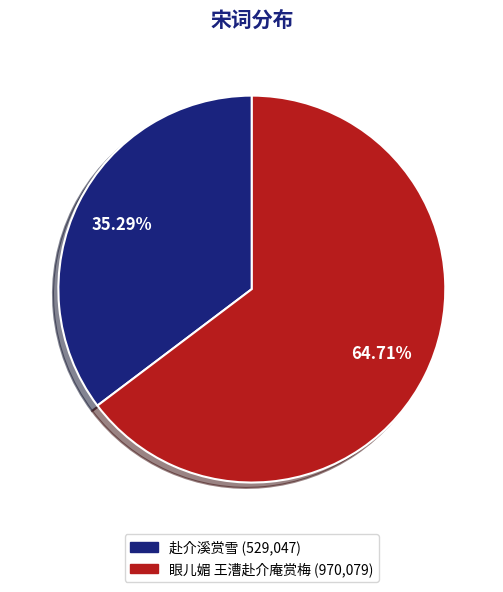

How many slices are in this pie chart?

2